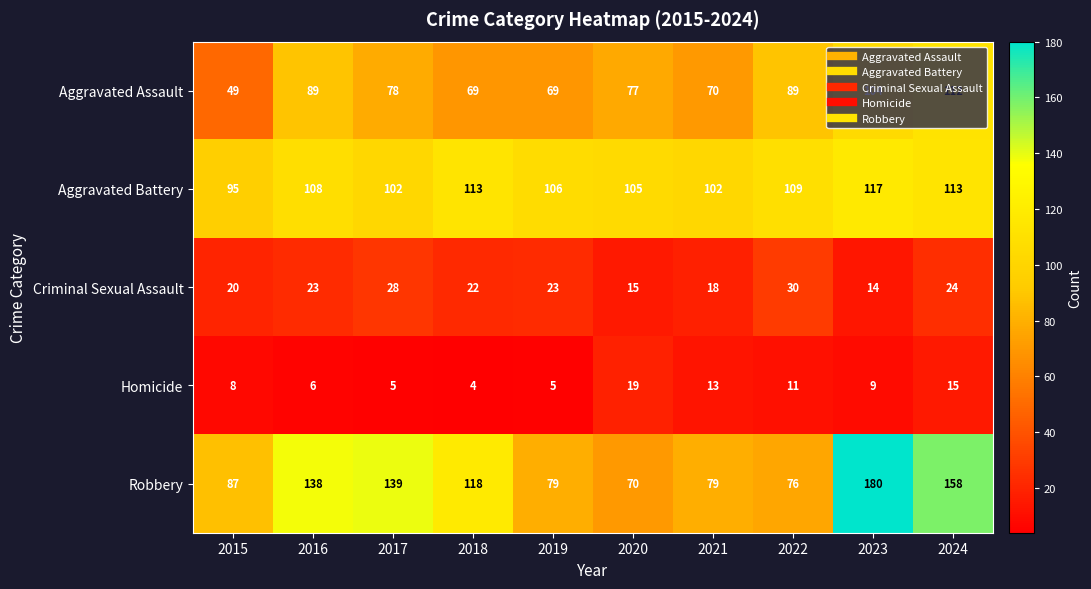

Is it true that Homicide equals 11 at 2022?

True